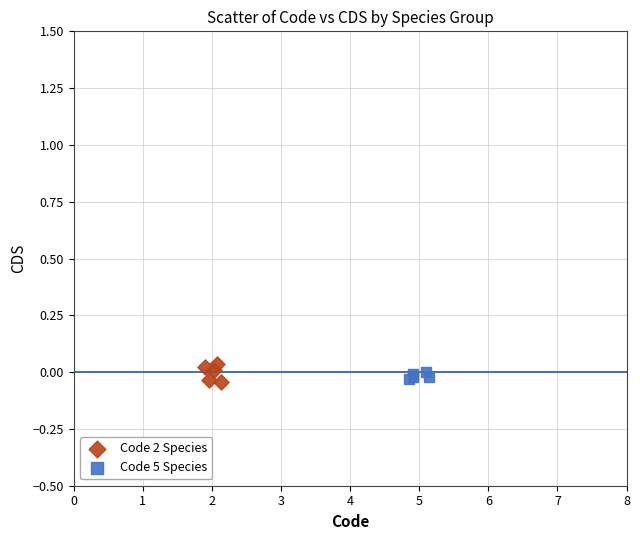

Which series reaches the maximum Y coordinate?

Code 2 Species